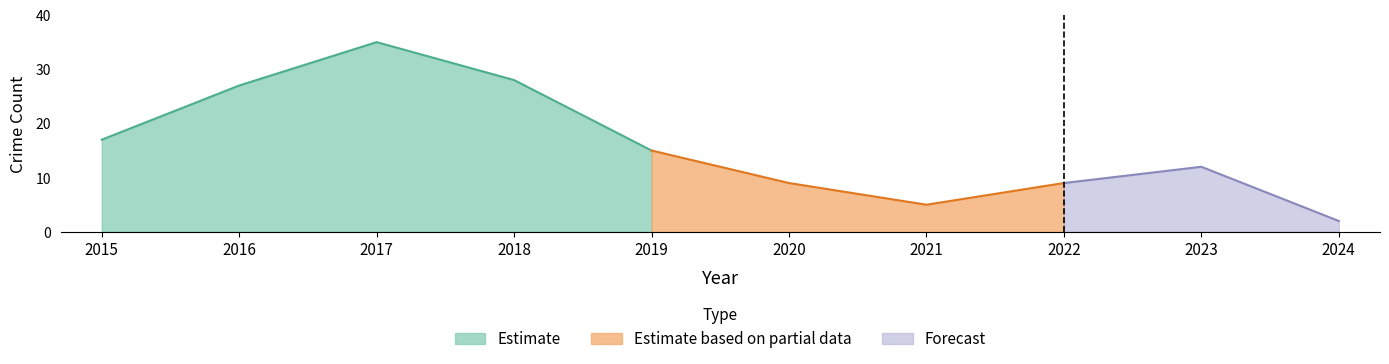

The value of Theft at 2021 is 1. True or false?

False